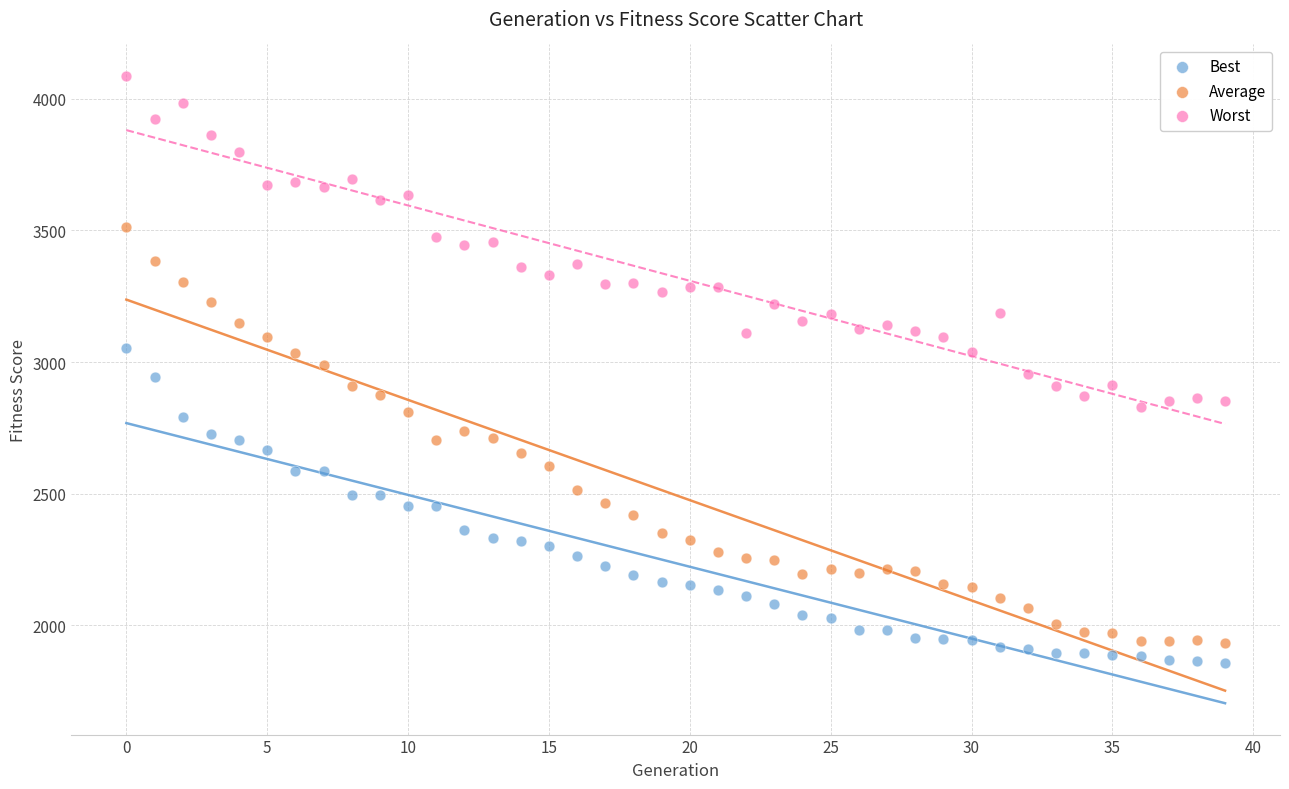

Which series reaches the minimum Y coordinate?

Best